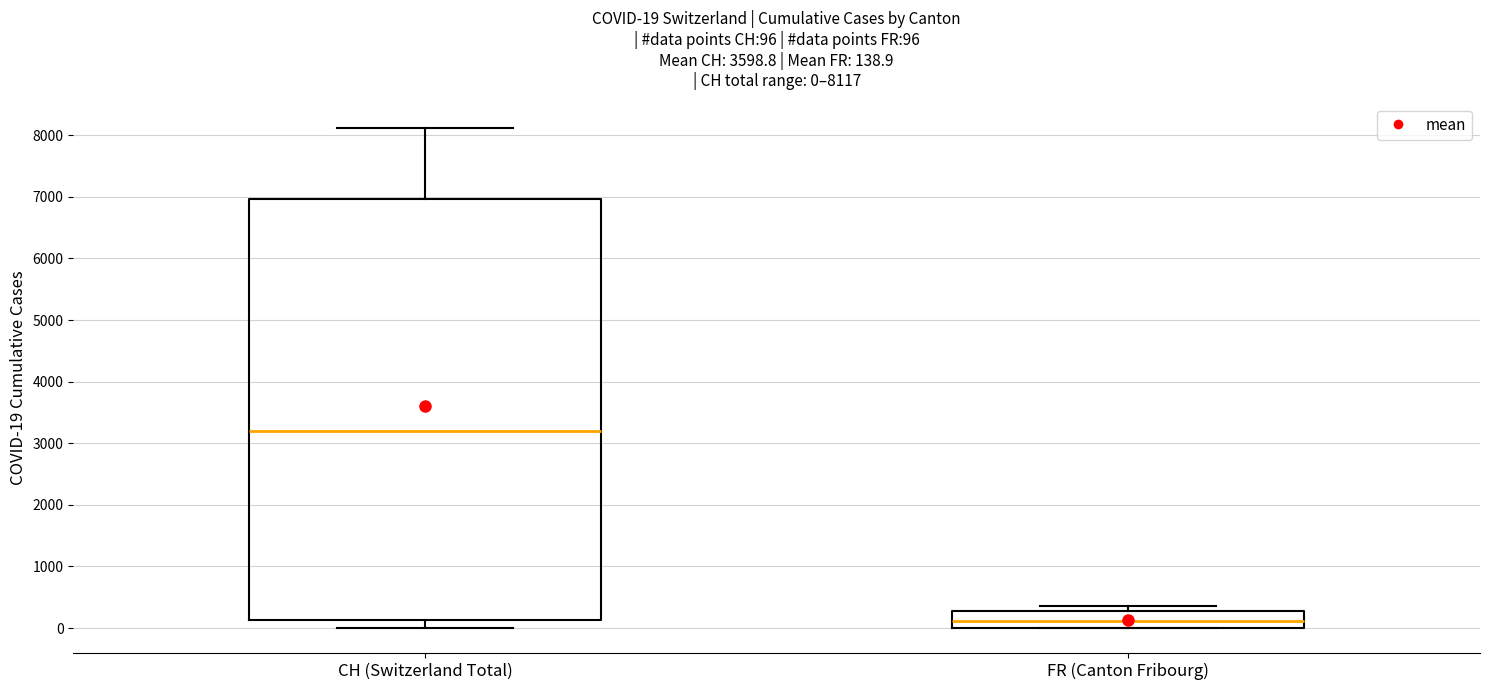

Which box is the tallest, from its lower edge to its upper edge?

CH (Switzerland Total)